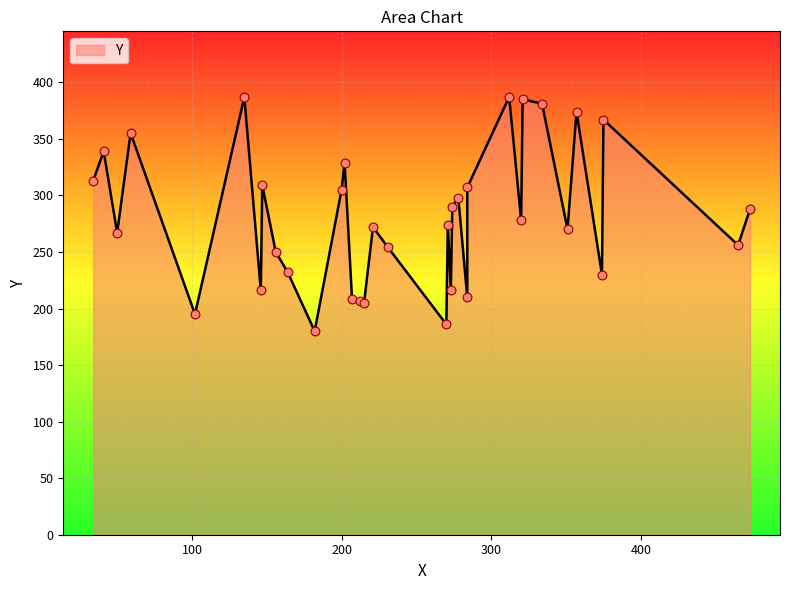

What is the change in value from 34 to 334?

+68